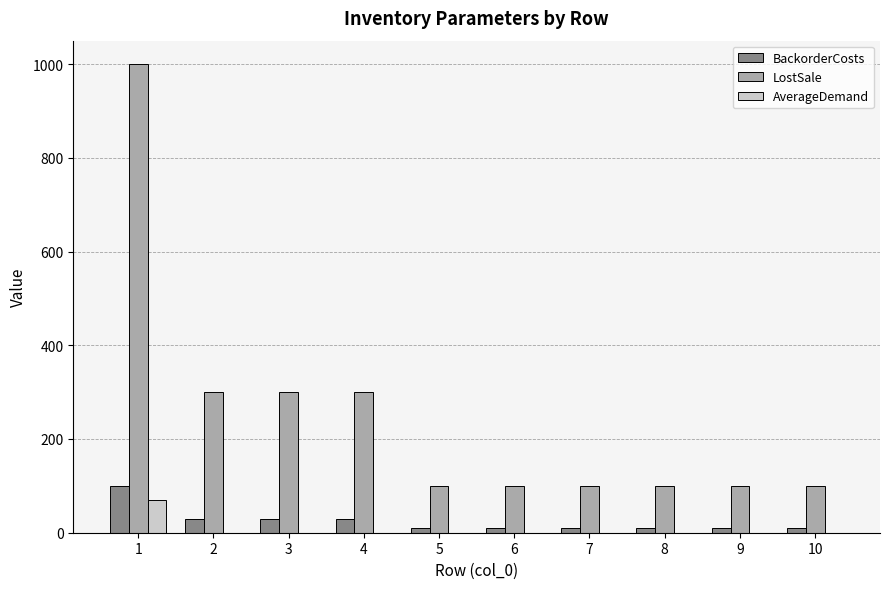

How many groups of bars are there?

10